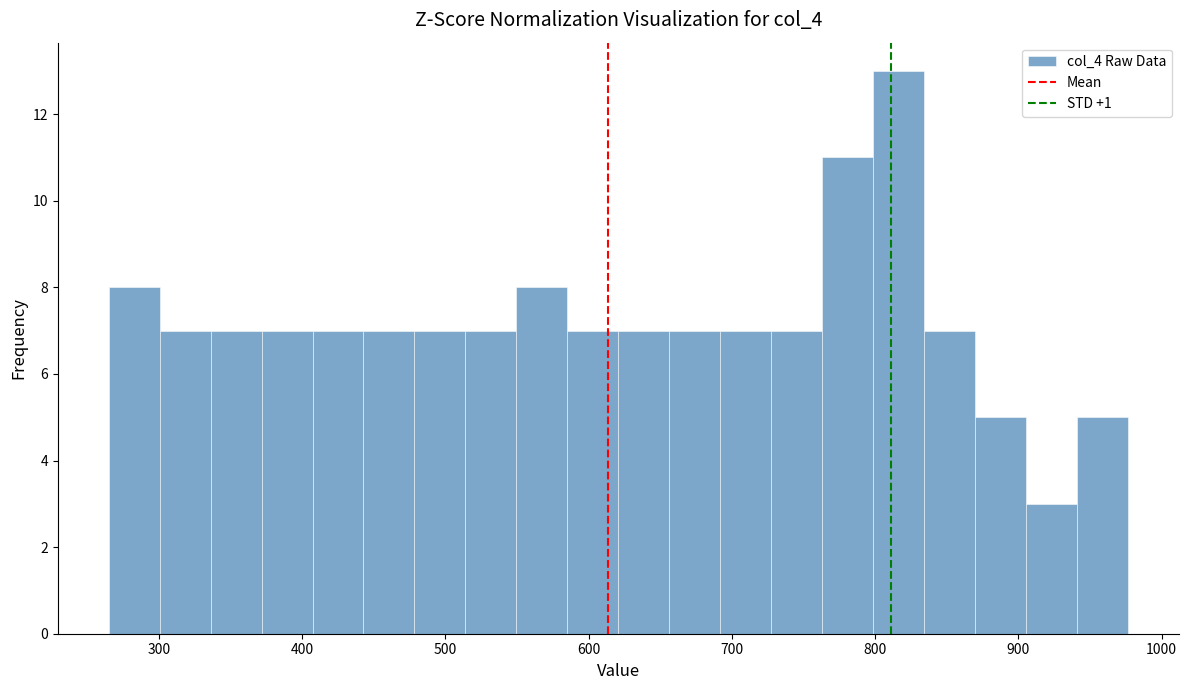

Read against the x-axis, roughly where is the centre of the tallest bar?

820